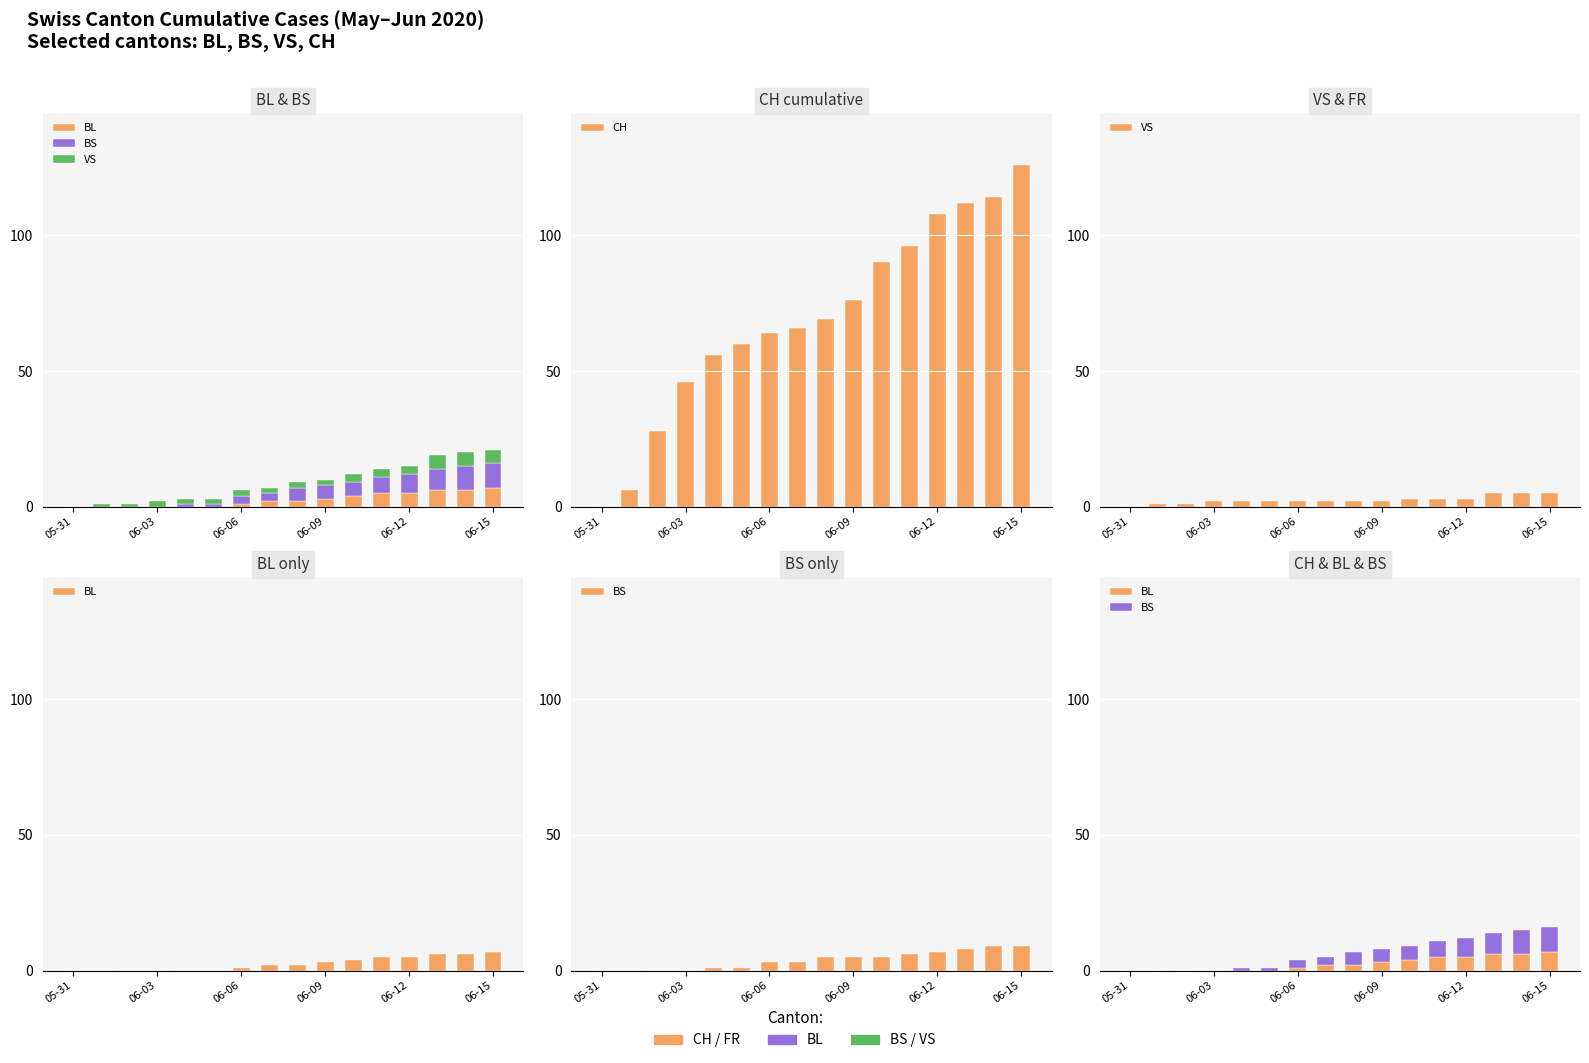

Does the chart contain any negative values?

No